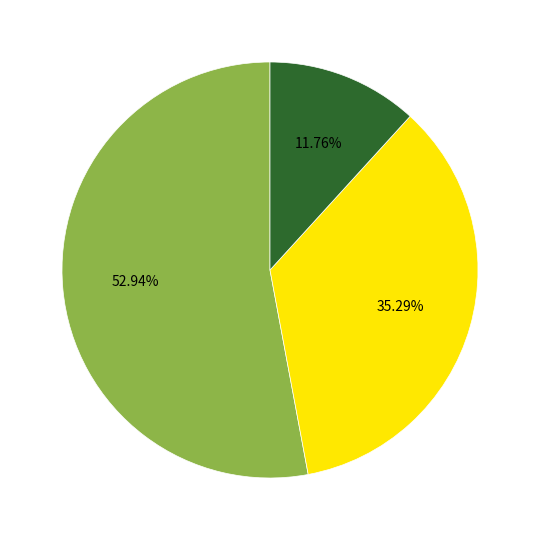

Is there any slice that represents more than half of the pie?

Yes